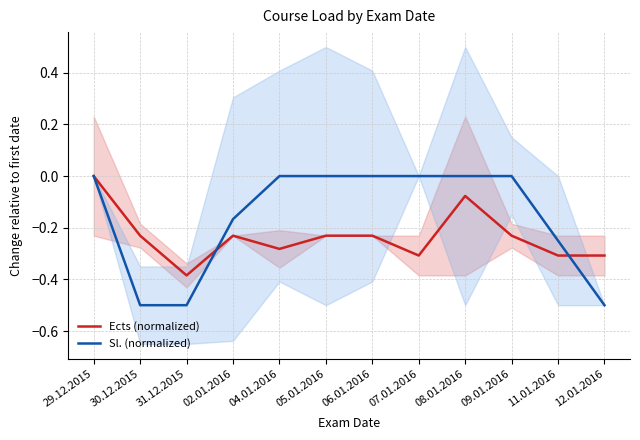

What position from the right is 05.01.2016?

7